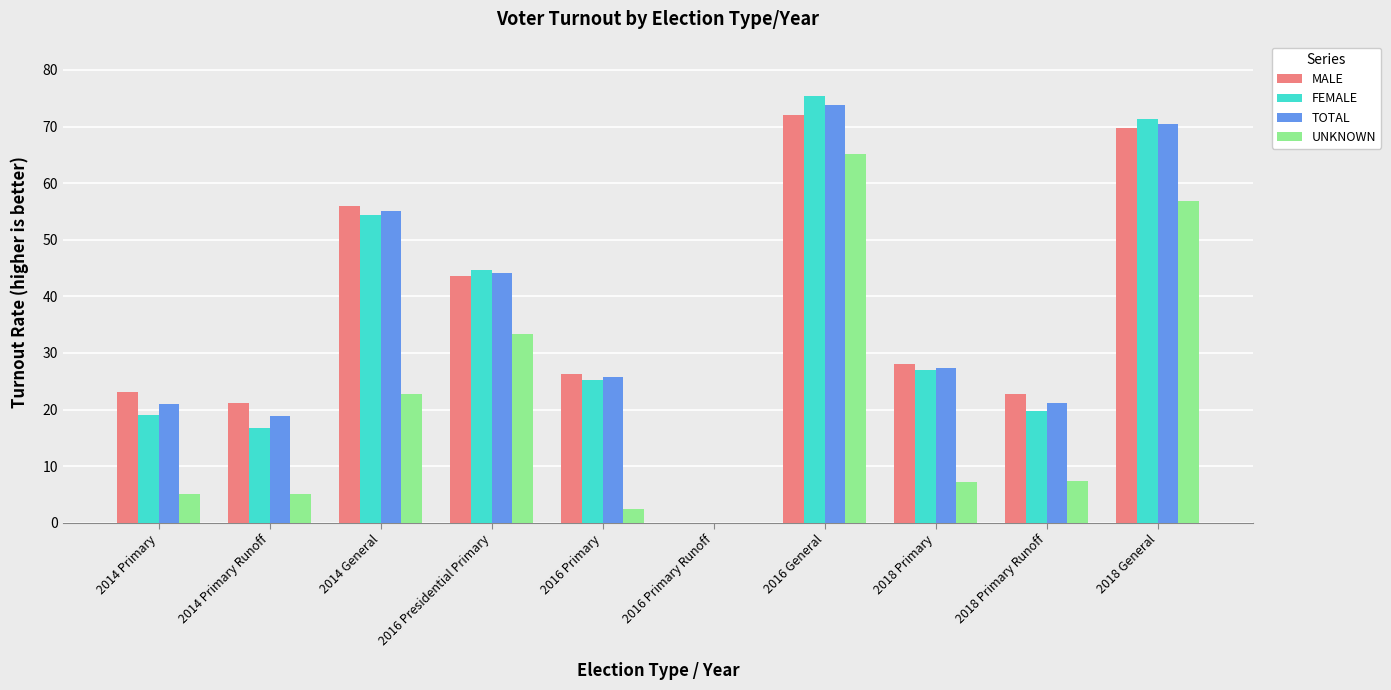

Which series changed the most between 2014 Primary and 2016 Presidential Primary?

UNKNOWN